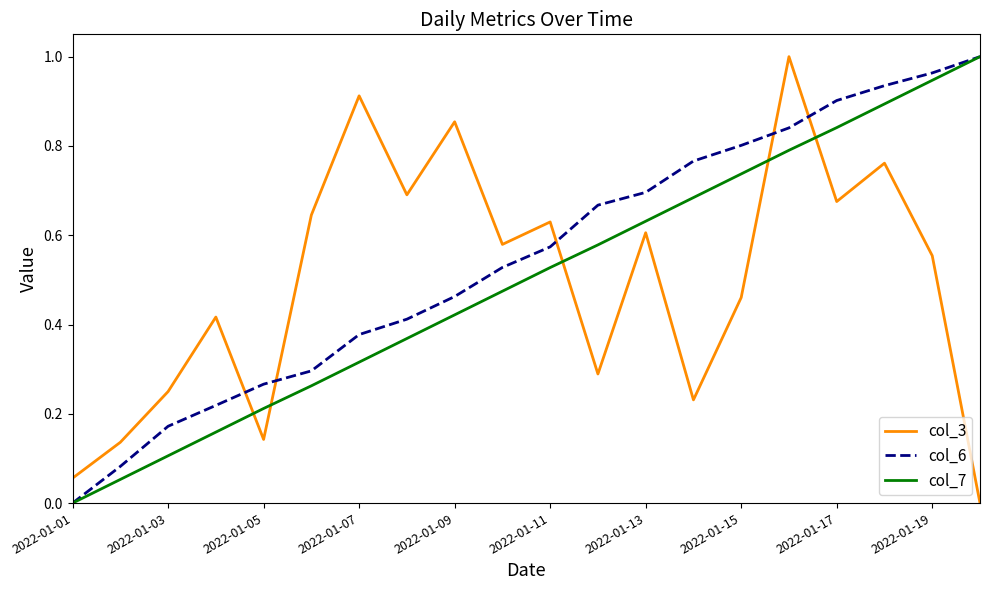

In col_3, how many points are lower than both neighbors (excluding endpoints)?

6